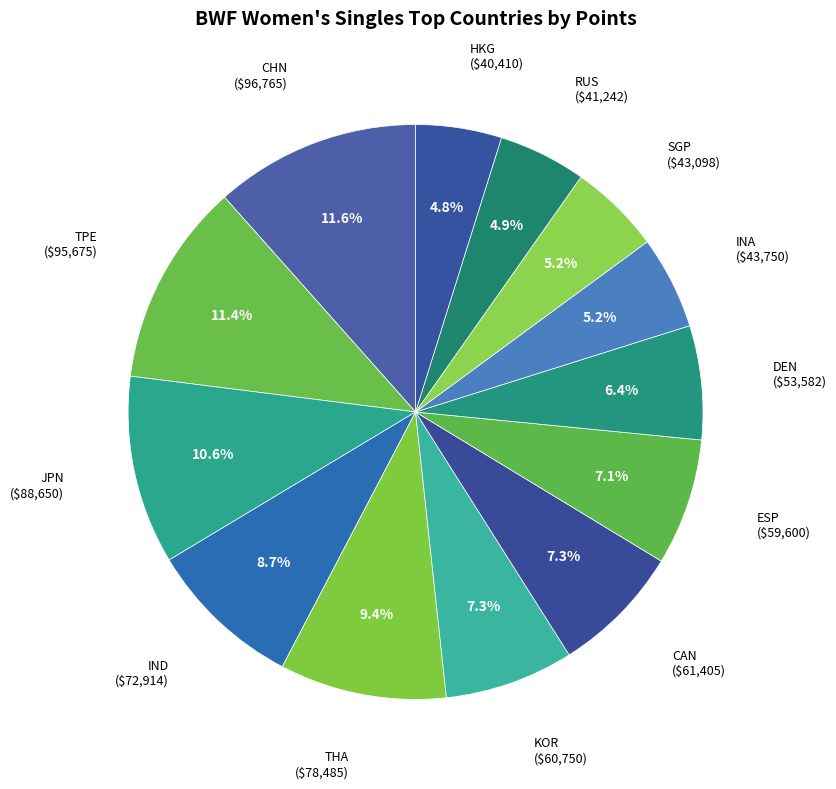

Combined, do SGP and THA account for over 50%?

No